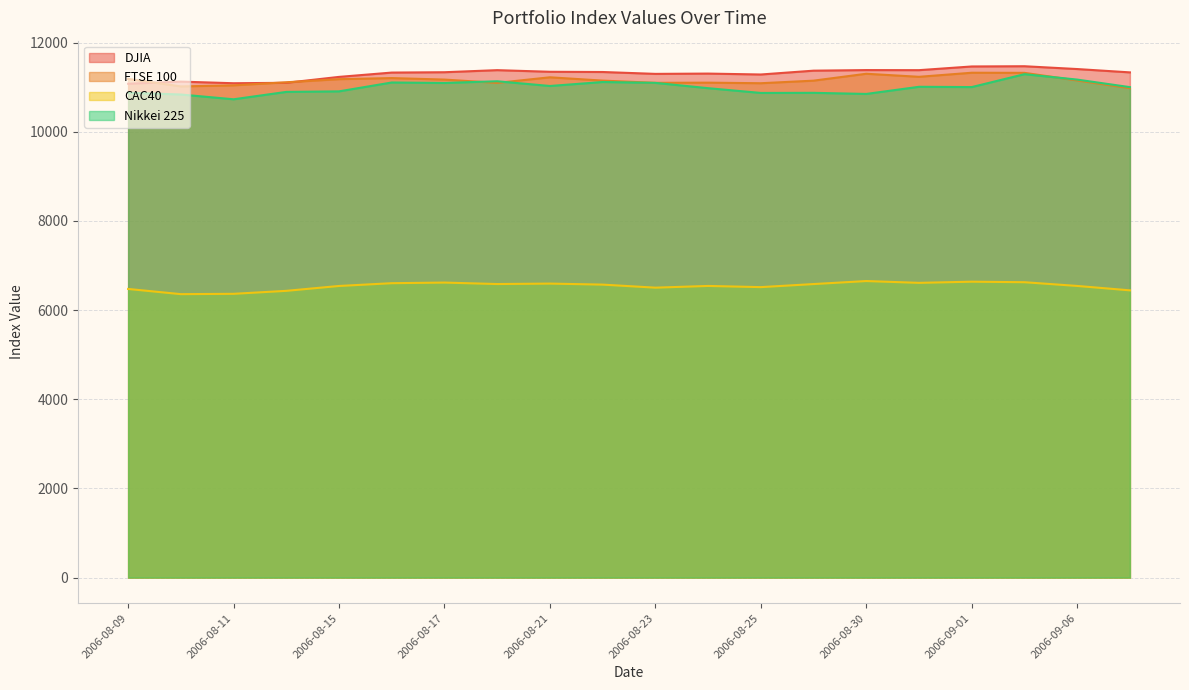

Which category has the highest value across all series?

2006-09-05